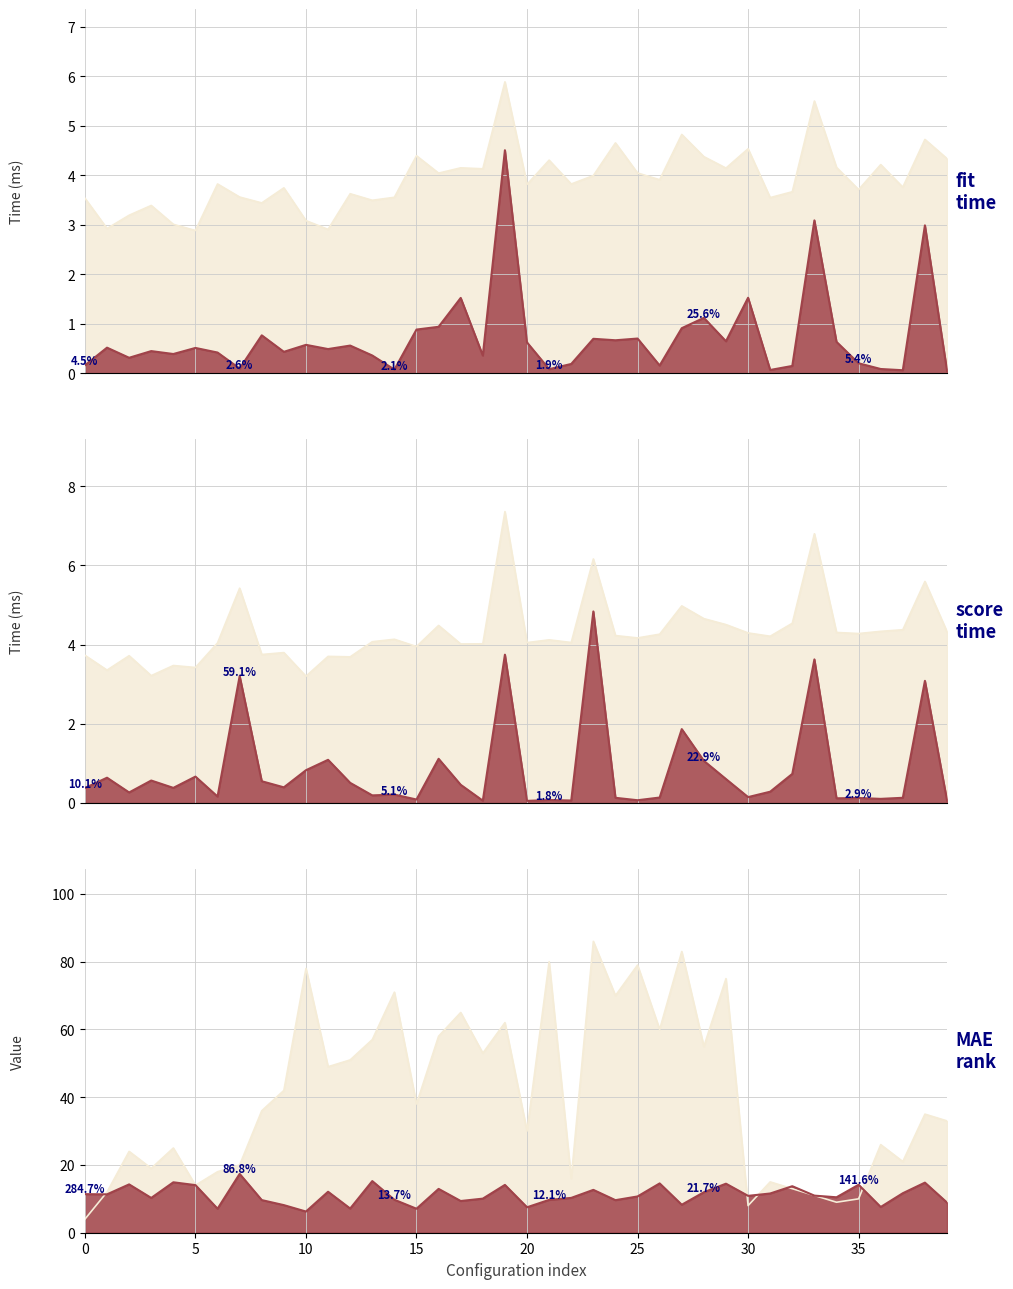

The std_fit_time series shows 0.1 at 14. True or false?

True